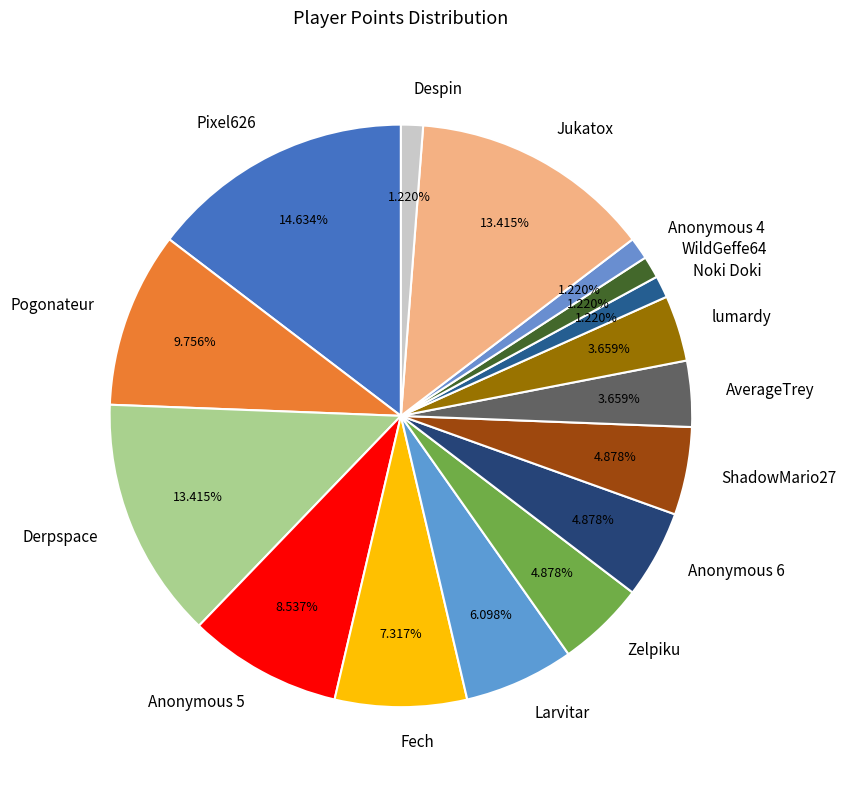

To the nearest percent, what is the difference between the largest and smallest slice percentages?

13%